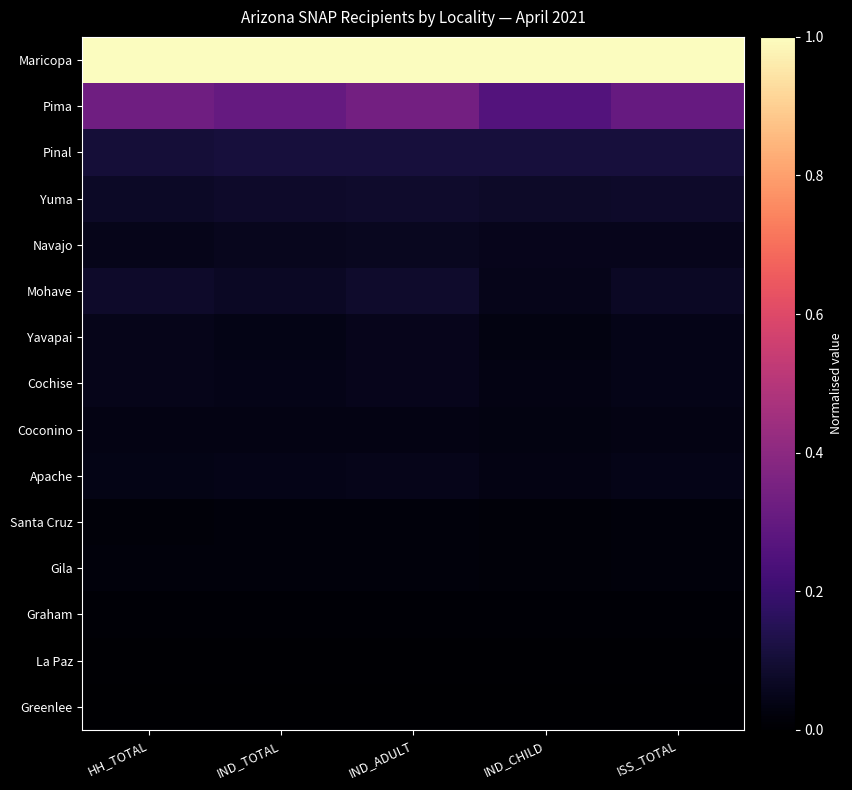

Reading left to right, extract all data points from this chart.

Maricopa: HH_TOTAL=1.0	IND_TOTAL=1.0	IND_ADULT=1.0	IND_CHILD=1.0	ISS_TOTAL=1.0
Pima: HH_TOTAL=0.3	IND_TOTAL=0.3	IND_ADULT=0.3	IND_CHILD=0.3	ISS_TOTAL=0.3
Pinal: HH_TOTAL=0.1	IND_TOTAL=0.1	IND_ADULT=0.1	IND_CHILD=0.1	ISS_TOTAL=0.1
Yuma: HH_TOTAL=0.1	IND_TOTAL=0.1	IND_ADULT=0.1	IND_CHILD=0.1	ISS_TOTAL=0.1
Navajo: HH_TOTAL=0.1	IND_TOTAL=0.1	IND_ADULT=0.1	IND_CHILD=0.1	ISS_TOTAL=0.1
Mohave: HH_TOTAL=0.1	IND_TOTAL=0.1	IND_ADULT=0.1	IND_CHILD=0.0	ISS_TOTAL=0.1
Yavapai: HH_TOTAL=0.1	IND_TOTAL=0.0	IND_ADULT=0.1	IND_CHILD=0.0	ISS_TOTAL=0.0
Cochise: HH_TOTAL=0.0	IND_TOTAL=0.0	IND_ADULT=0.1	IND_CHILD=0.0	ISS_TOTAL=0.0
Coconino: HH_TOTAL=0.0	IND_TOTAL=0.0	IND_ADULT=0.0	IND_CHILD=0.0	ISS_TOTAL=0.0
Apache: HH_TOTAL=0.0	IND_TOTAL=0.0	IND_ADULT=0.0	IND_CHILD=0.0	ISS_TOTAL=0.0
Santa Cruz: HH_TOTAL=0.0	IND_TOTAL=0.0	IND_ADULT=0.0	IND_CHILD=0.0	ISS_TOTAL=0.0
Gila: HH_TOTAL=0.0	IND_TOTAL=0.0	IND_ADULT=0.0	IND_CHILD=0.0	ISS_TOTAL=0.0
Graham: HH_TOTAL=0.0	IND_TOTAL=0.0	IND_ADULT=0.0	IND_CHILD=0.0	ISS_TOTAL=0.0
La Paz: HH_TOTAL=0.0	IND_TOTAL=0.0	IND_ADULT=0.0	IND_CHILD=0.0	ISS_TOTAL=0.0
Greenlee: HH_TOTAL=0.0	IND_TOTAL=0.0	IND_ADULT=0.0	IND_CHILD=0.0	ISS_TOTAL=0.0